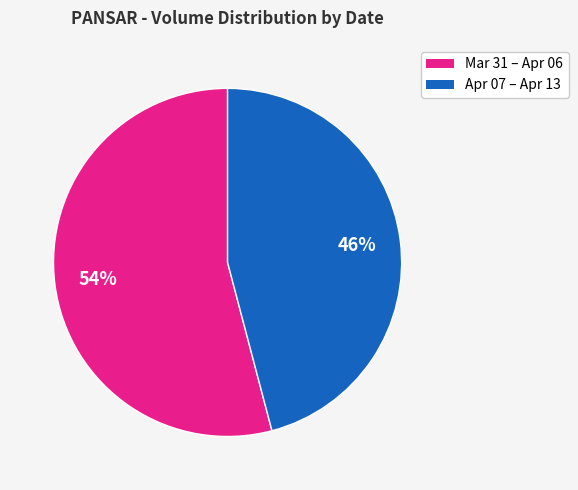

Is there any slice that represents more than half of the pie?

Yes